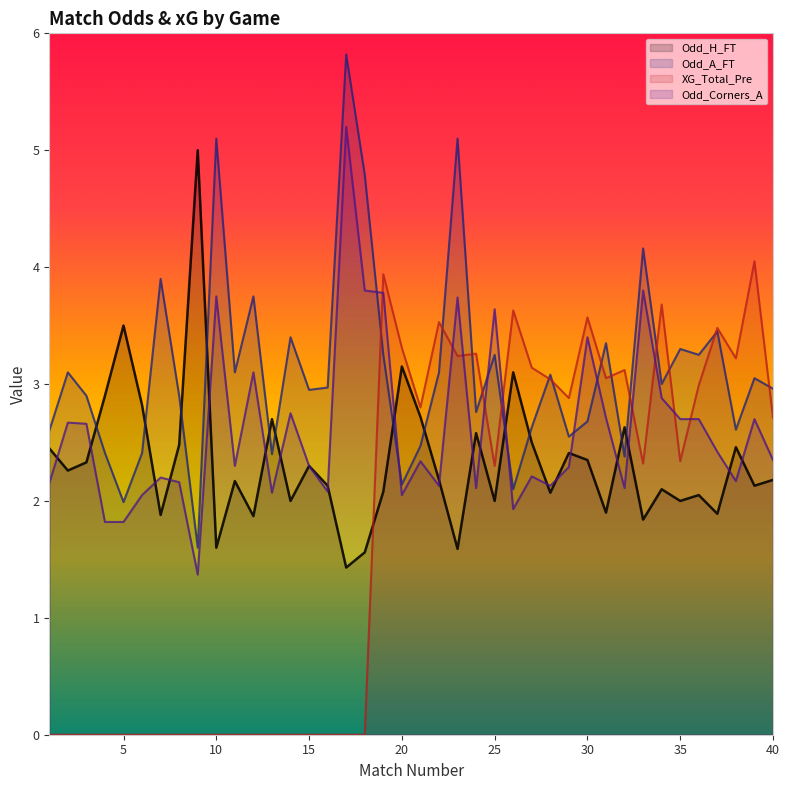

At which category does the chart reach its minimum across all series?

1